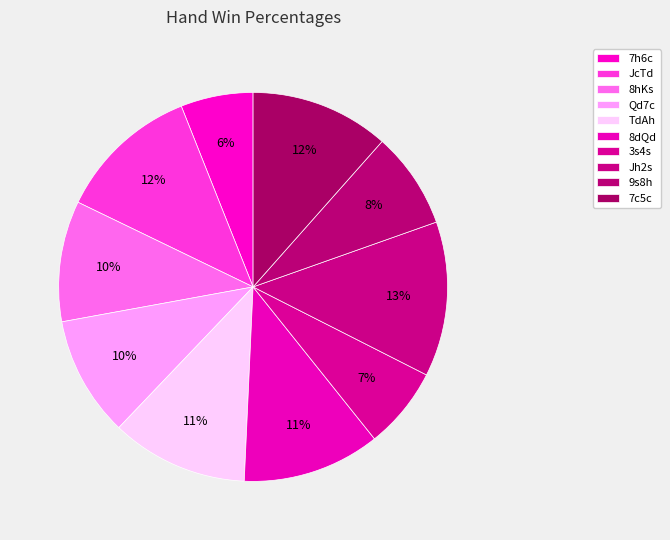

Rank the categories by value from lowest to highest.

7h6c, 3s4s, 9s8h, Qd7c, 8hKs, TdAh, 8dQd, 7c5c, JcTd, Jh2s